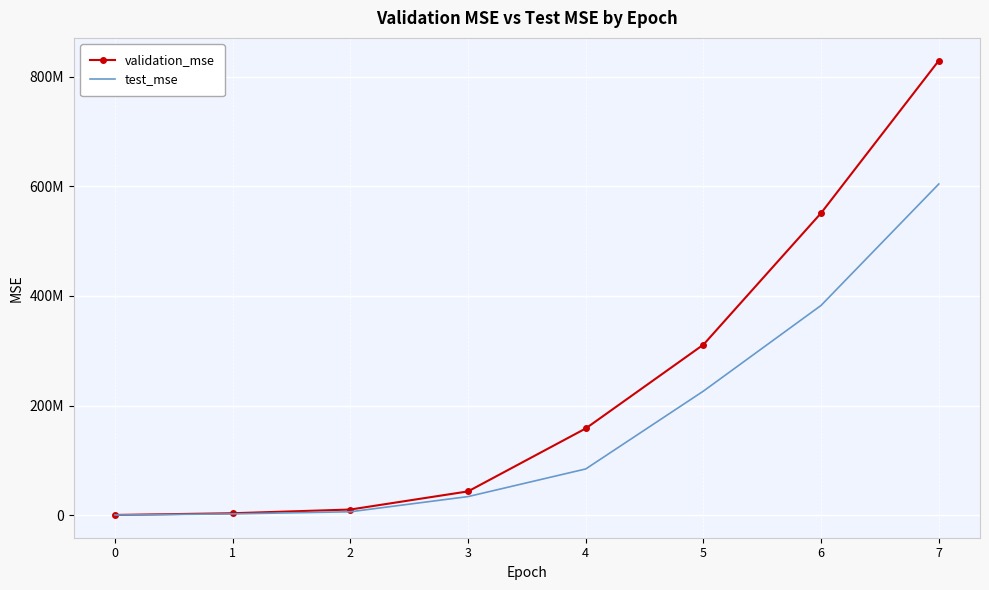

Between 7 and 1, which is larger?

7